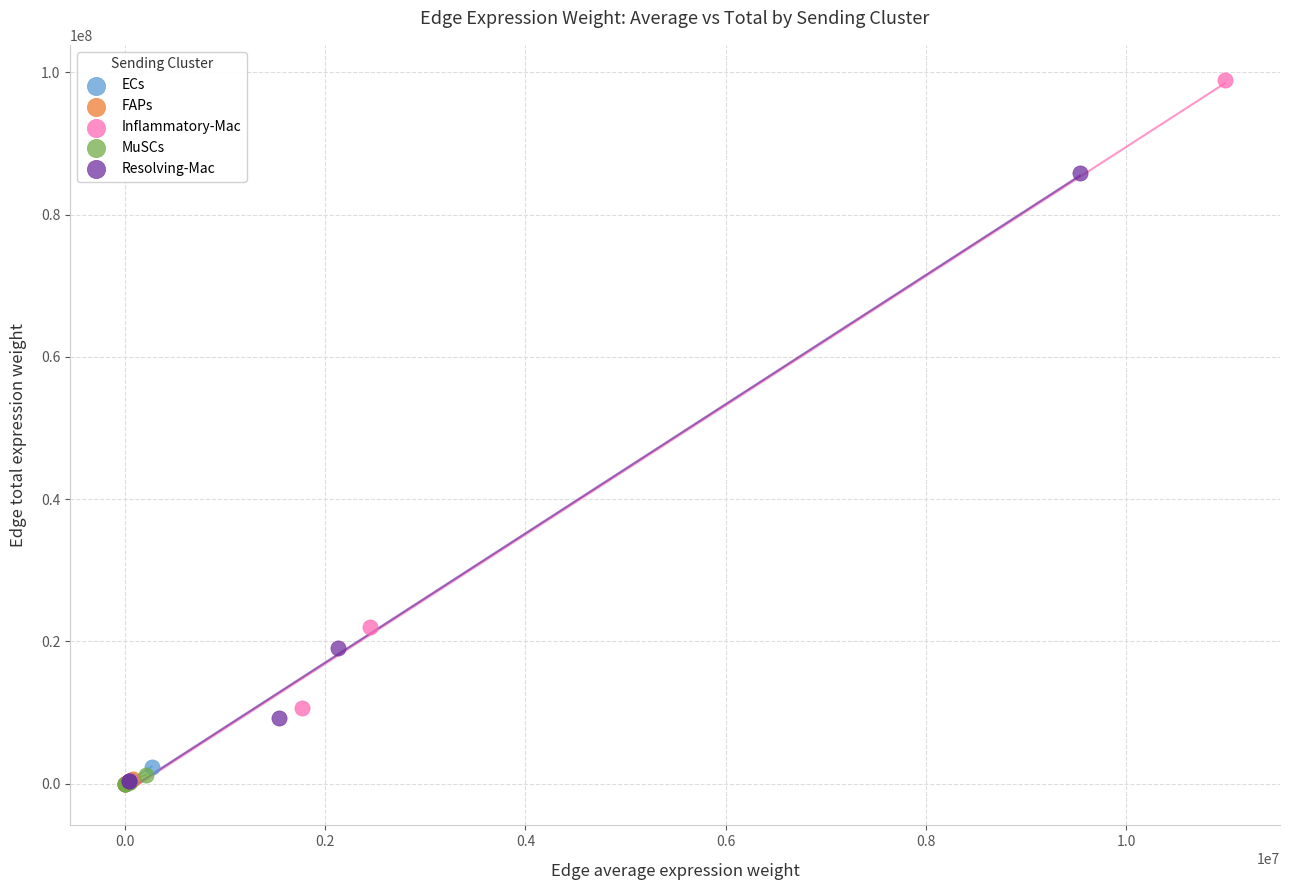

Which series contains the highest Y value?

Inflammatory-Mac